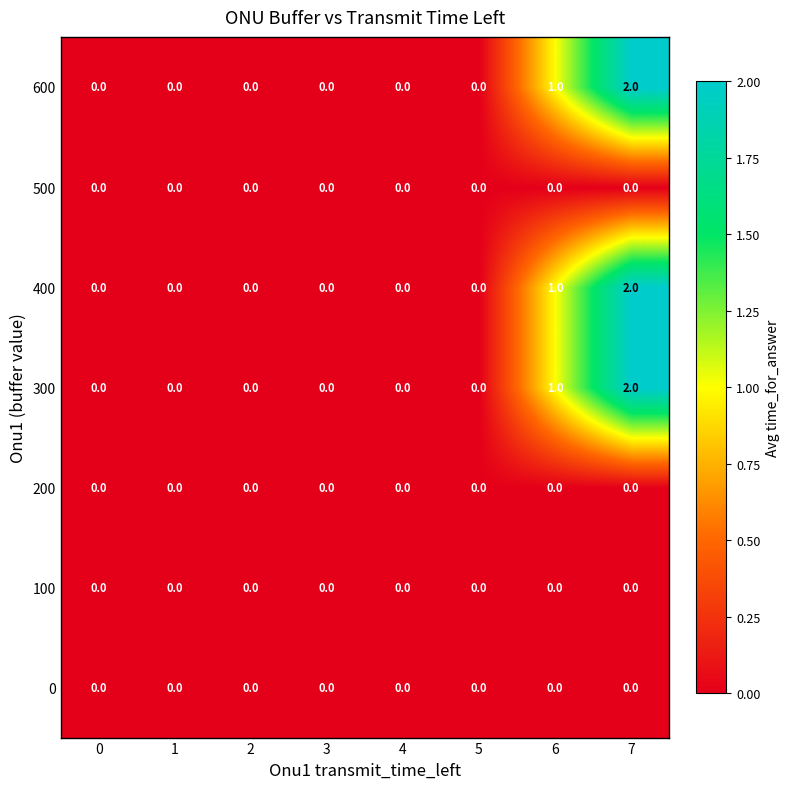

Is it true that 600 equals 0 at 6?

False